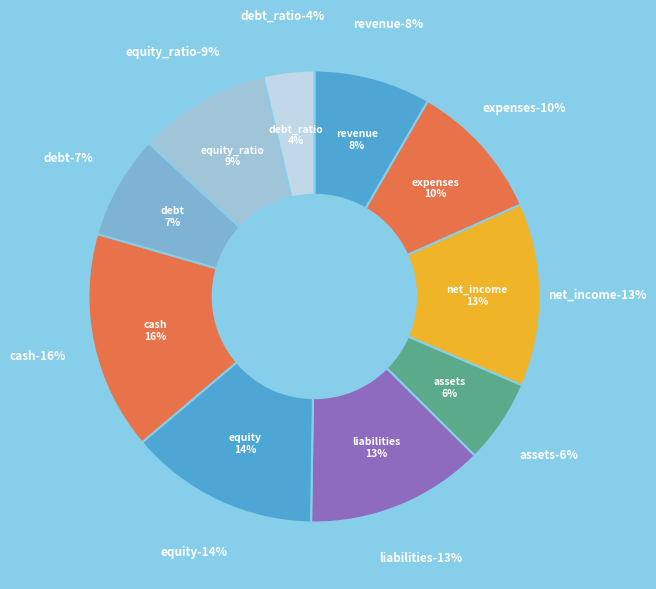

What portion of the pie excludes liabilities?

87.2%